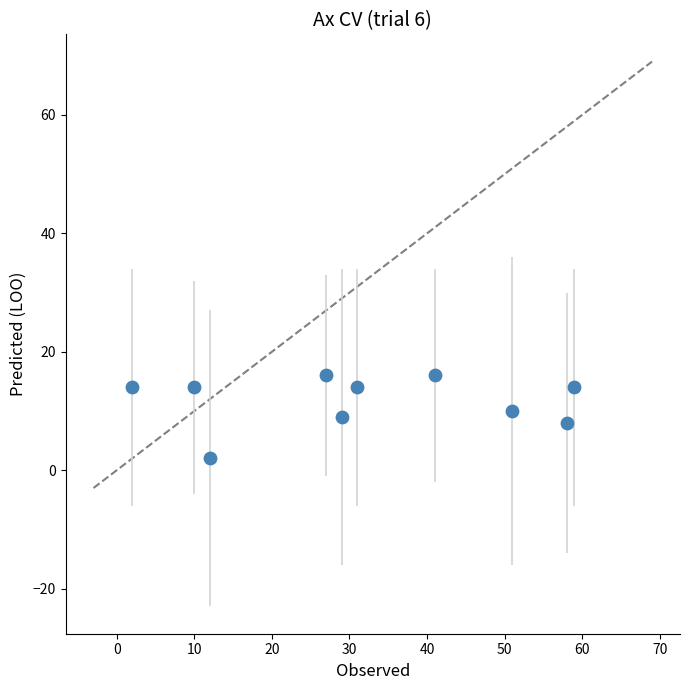

What is the average X value?

32